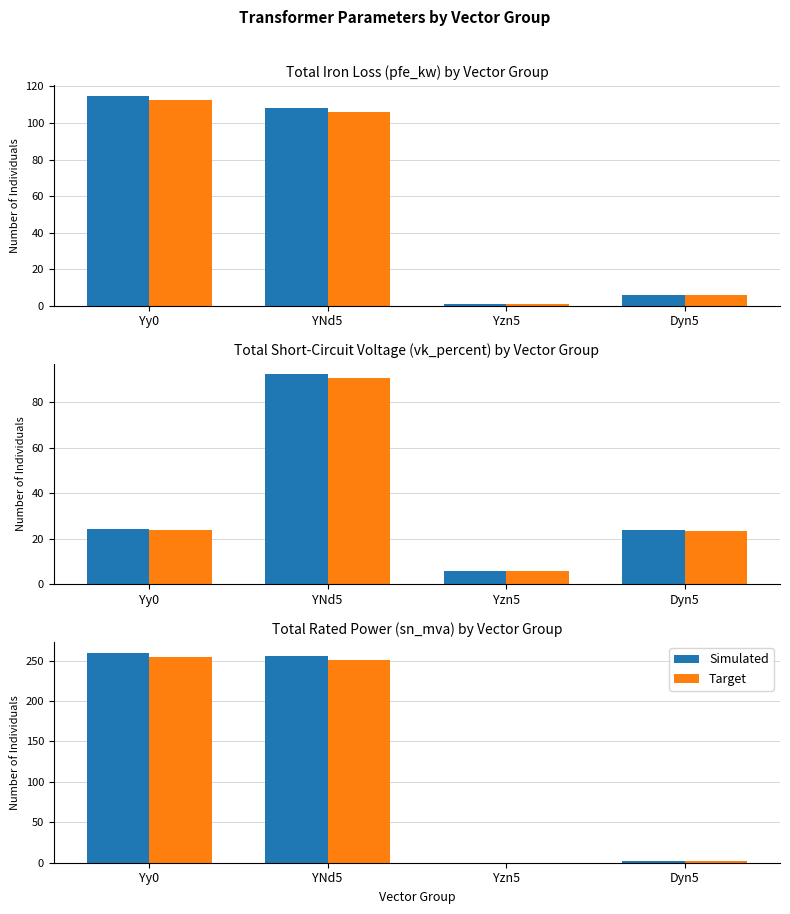

Reading left to right, extract all data points from this chart.

Simulated: 260.0	256.0	0.2	2.3
Target: 254.8	250.9	0.2	2.3